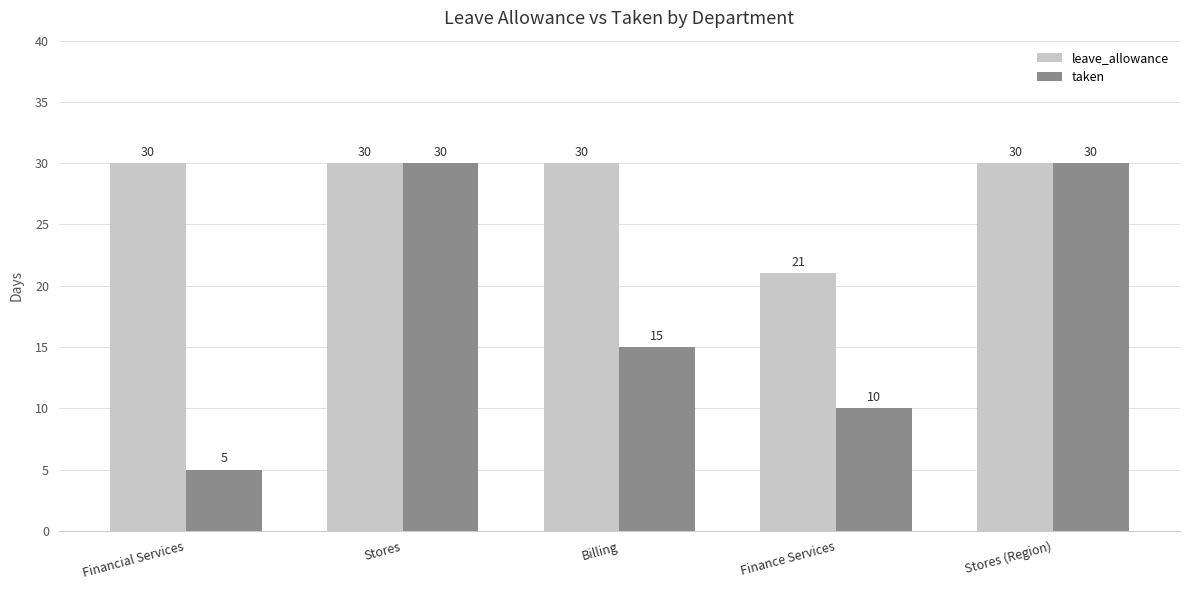

What is the label of the 1st bar from the left?

Financial Services